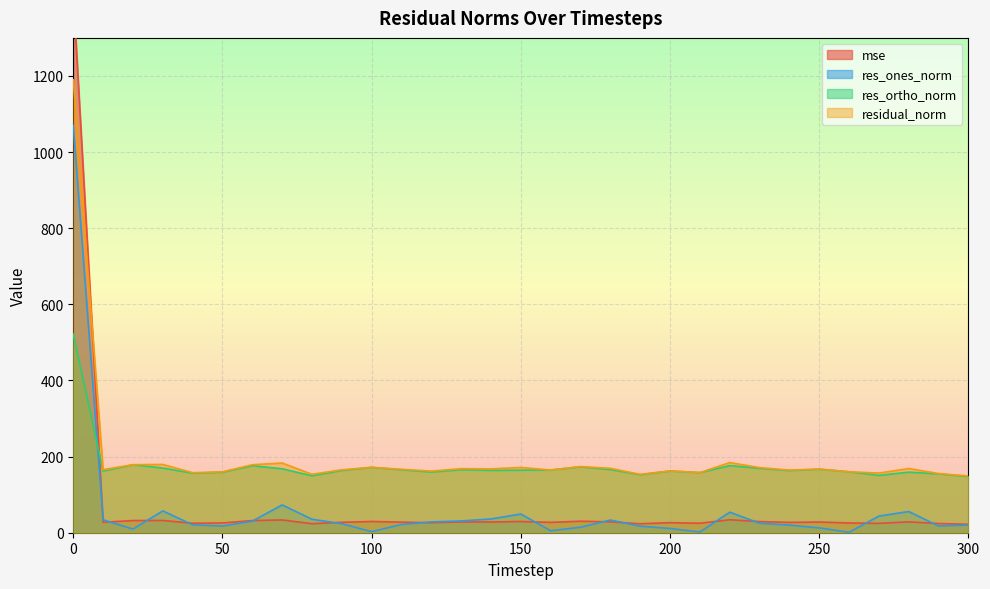

What are all the series names shown in the legend?

mse, res_ones_norm, res_ortho_norm, residual_norm